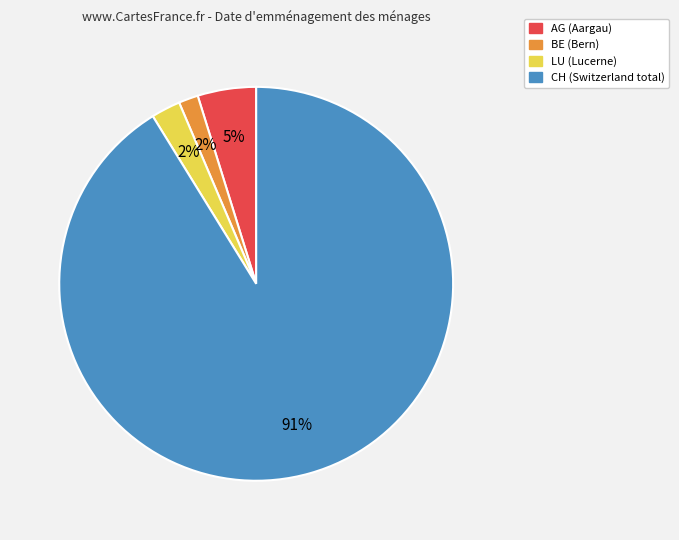

To the nearest percent, what portion does BE represent?

2%